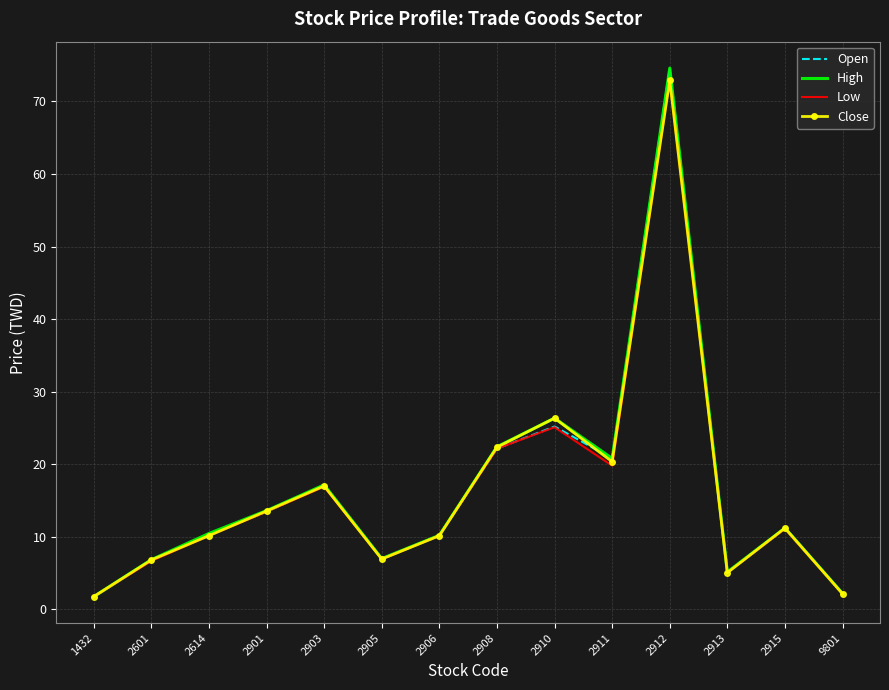

What is the smallest value displayed?

1.8